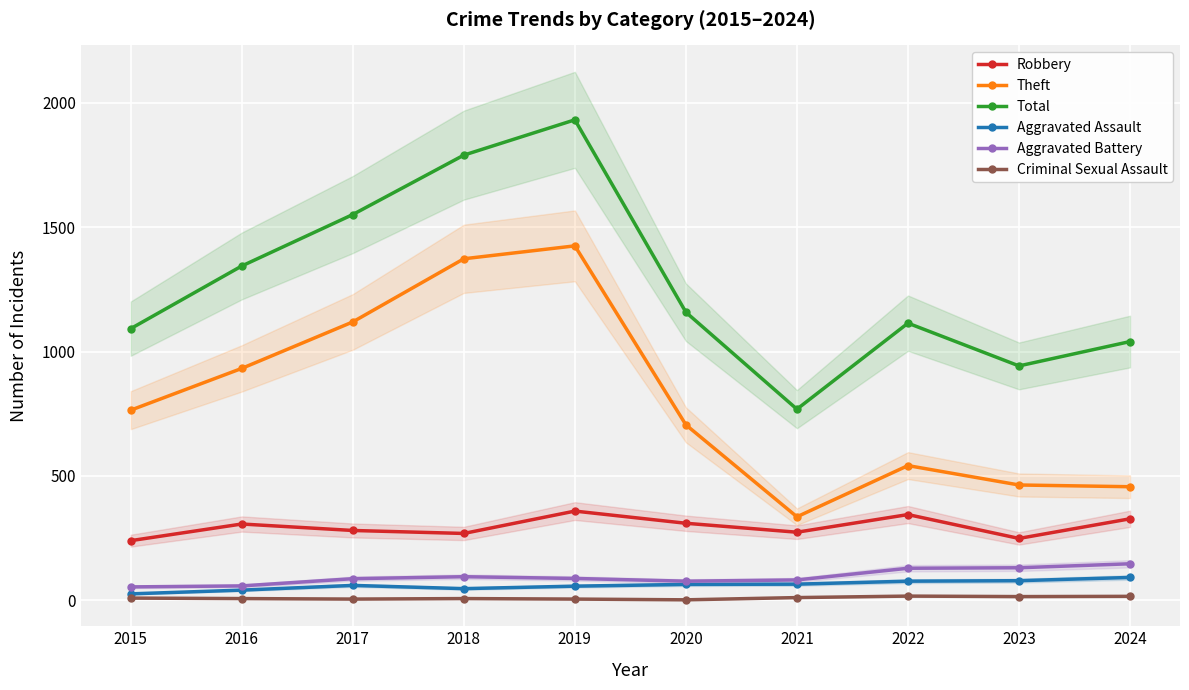

What is the value of the Criminal Sexual Assault point at the 8th from the left?

16